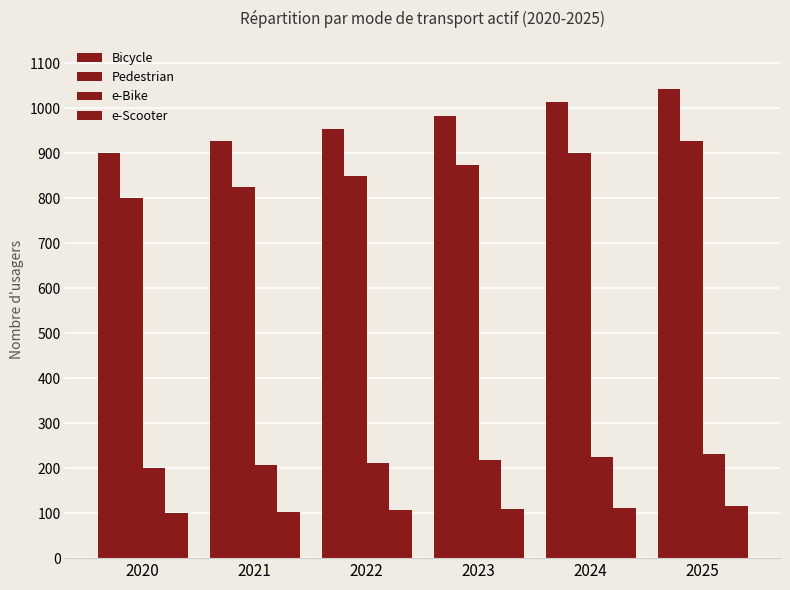

How many values in the Bicycle series are below 983?

3